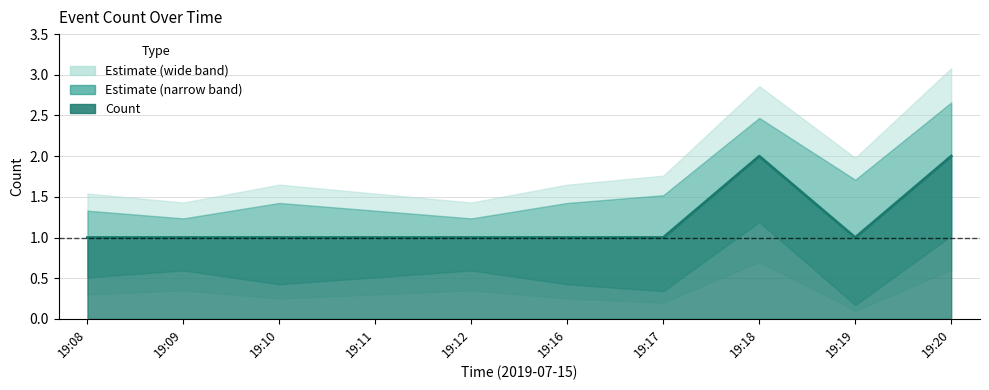

Reading left to right, transcribe all the data shown in this chart.

19:08=1	19:09=1	19:10=1	19:11=1	19:12=1	19:16=1	19:17=1	19:18=2	19:19=1	19:20=2